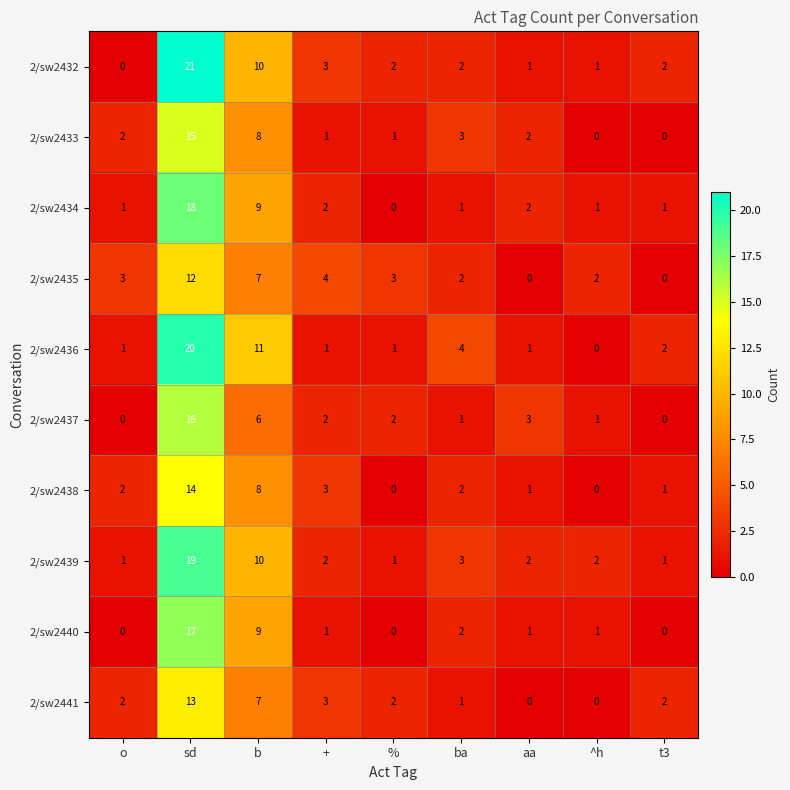

Rank the series by their maximum value, from highest to lowest.

2/sw2432, 2/sw2436, 2/sw2439, 2/sw2434, 2/sw2440, 2/sw2437, 2/sw2433, 2/sw2438, 2/sw2441, 2/sw2435